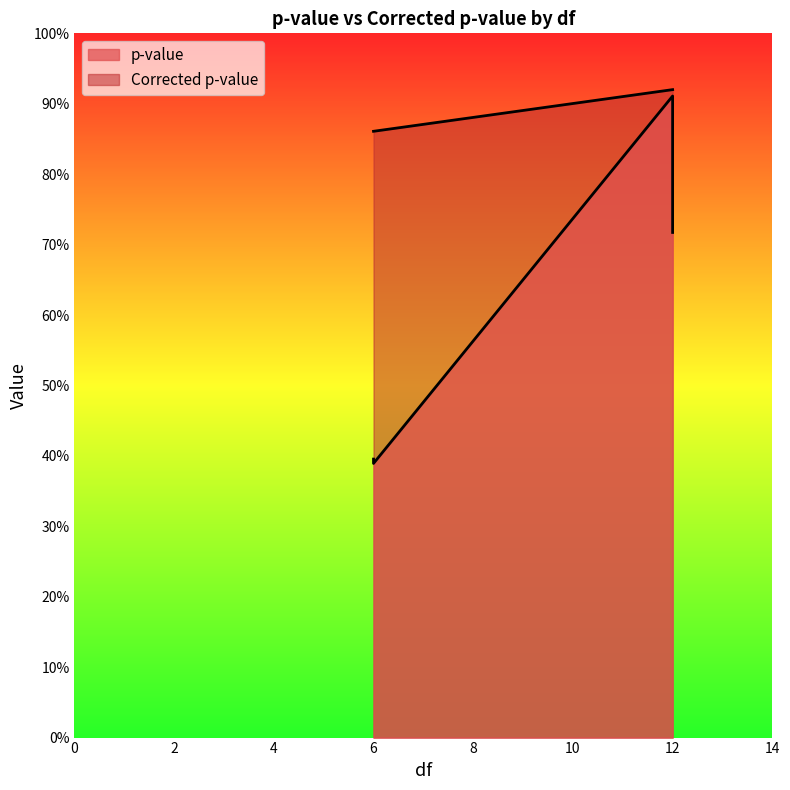

True or false: Corrected p-value has more than 2 interior local peaks.

False